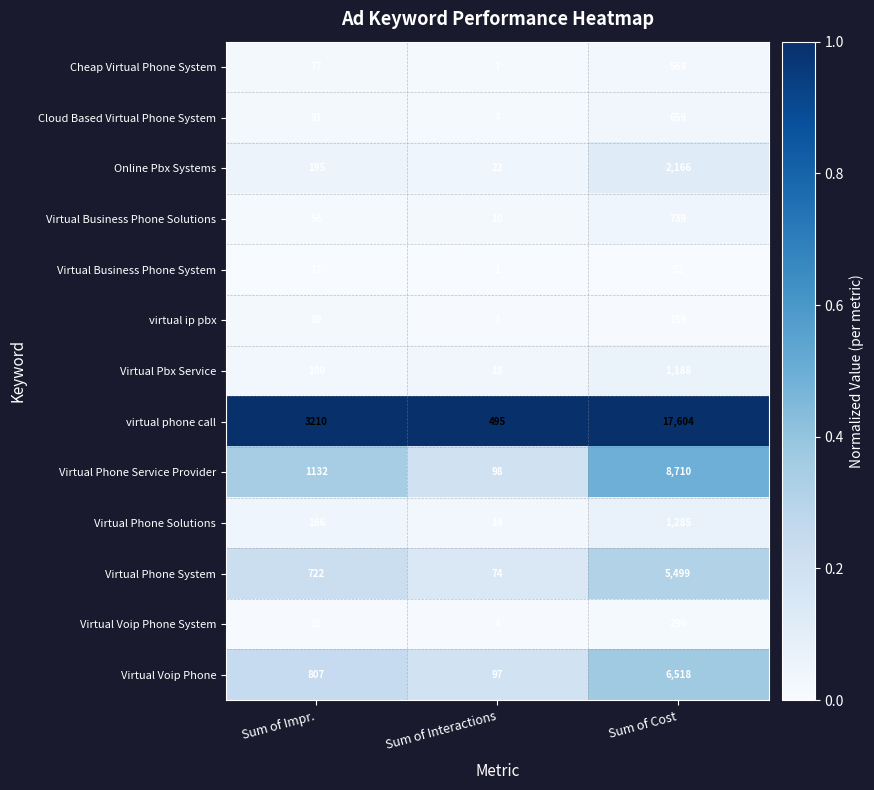

At which category is the sum across all series the highest?

Sum of Cost